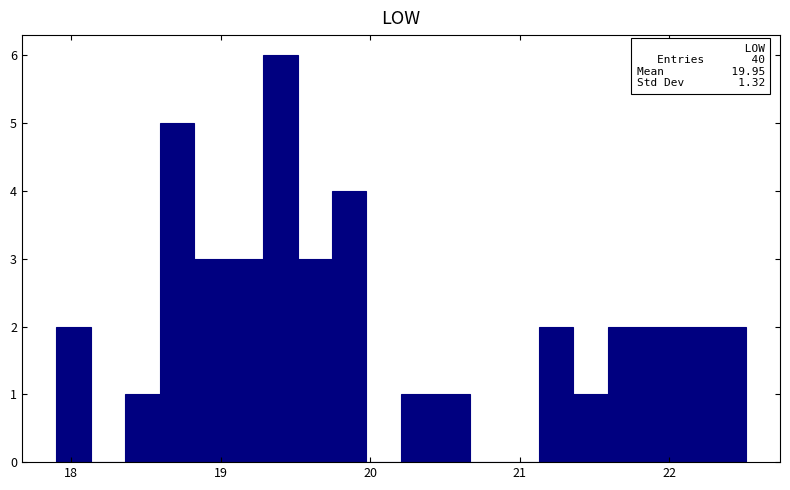

Read against the x-axis, roughly where is the centre of the tallest bar?

19.4